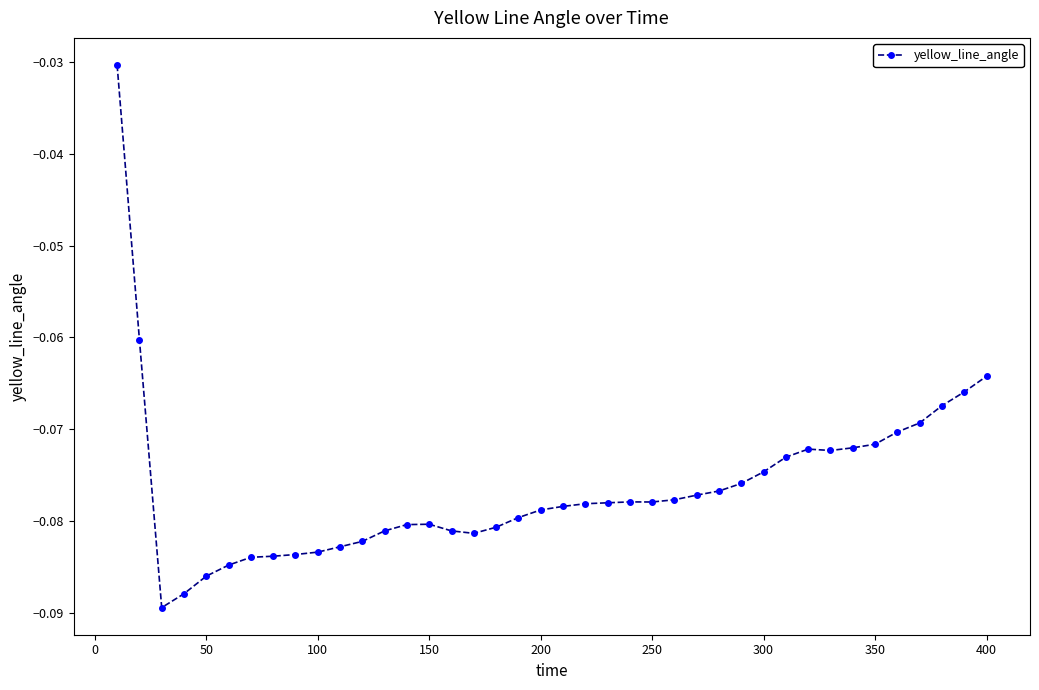

True or false: there are more than 1 points higher than both neighbors.

True